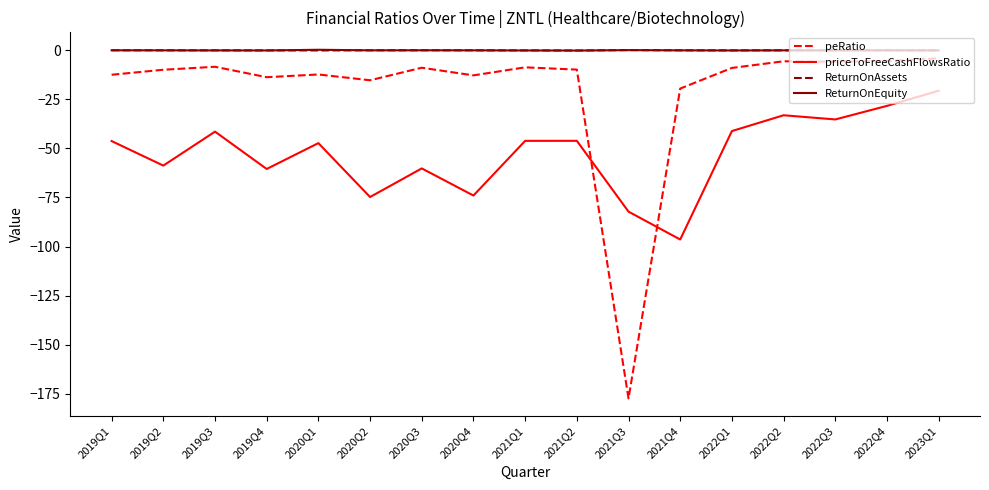

Between which two adjacent categories do ReturnOnEquity and ReturnOnAssets first intersect?

2019Q4 and 2020Q1